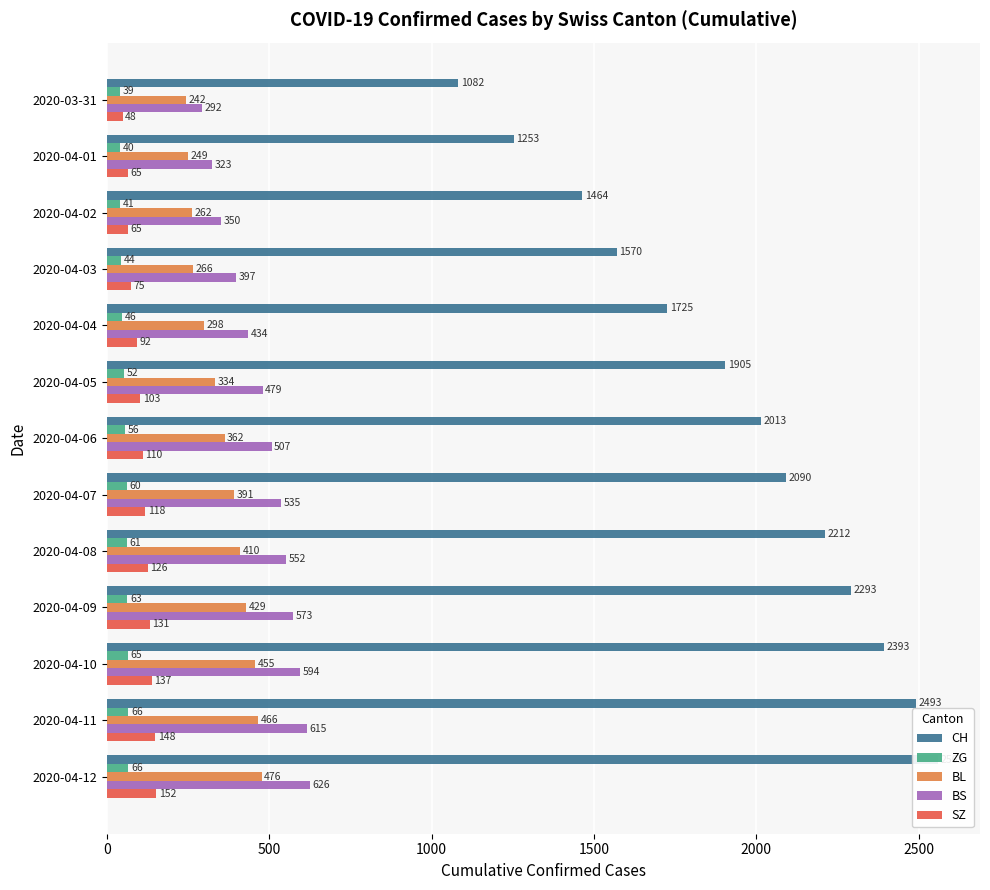

What is the total value across all series at 2020-04-04?

2595